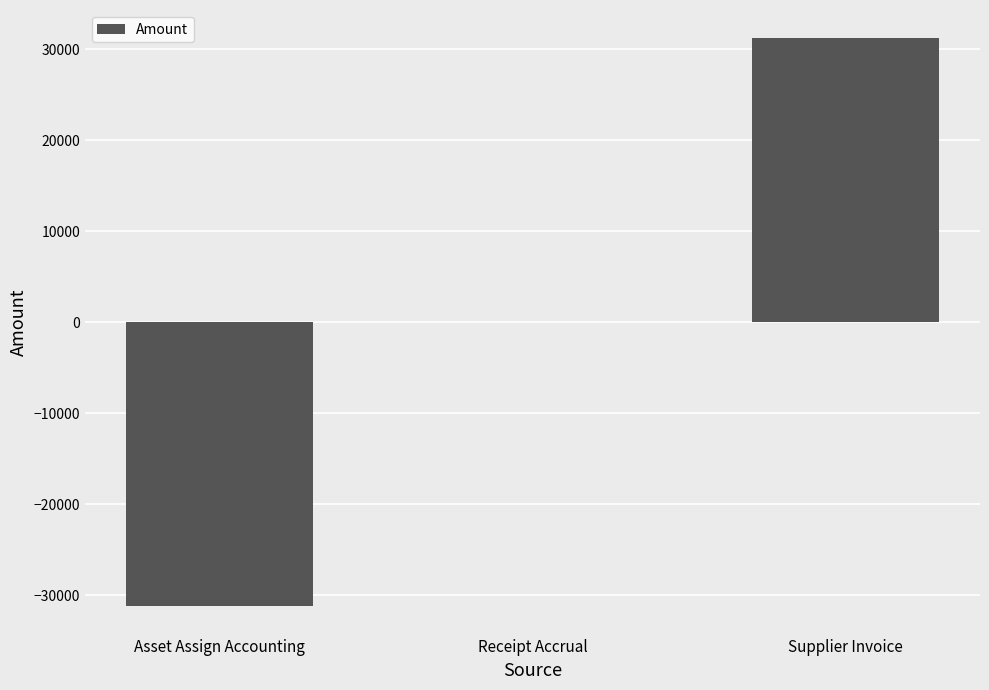

The chart shows a value of 31195.9 at Supplier Invoice. True or false?

True